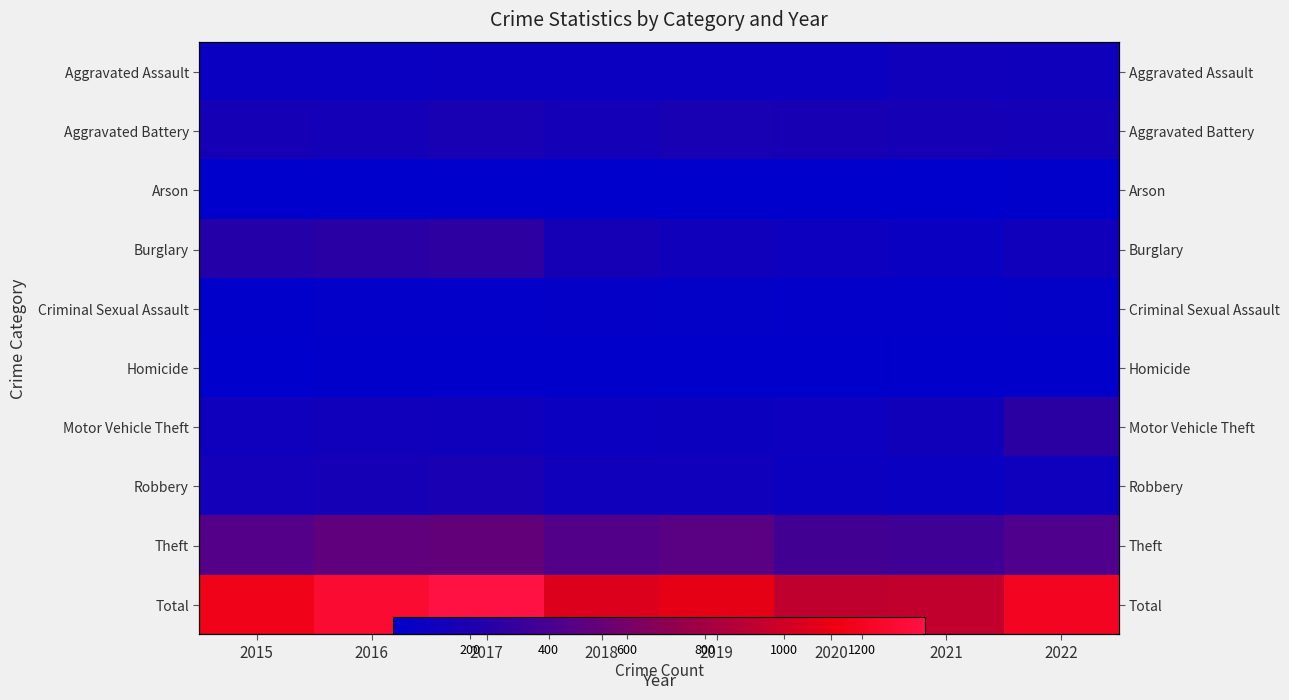

Rank the categories by Total value from lowest to highest.

2020, 2021, 2018, 2019, 2015, 2022, 2016, 2017